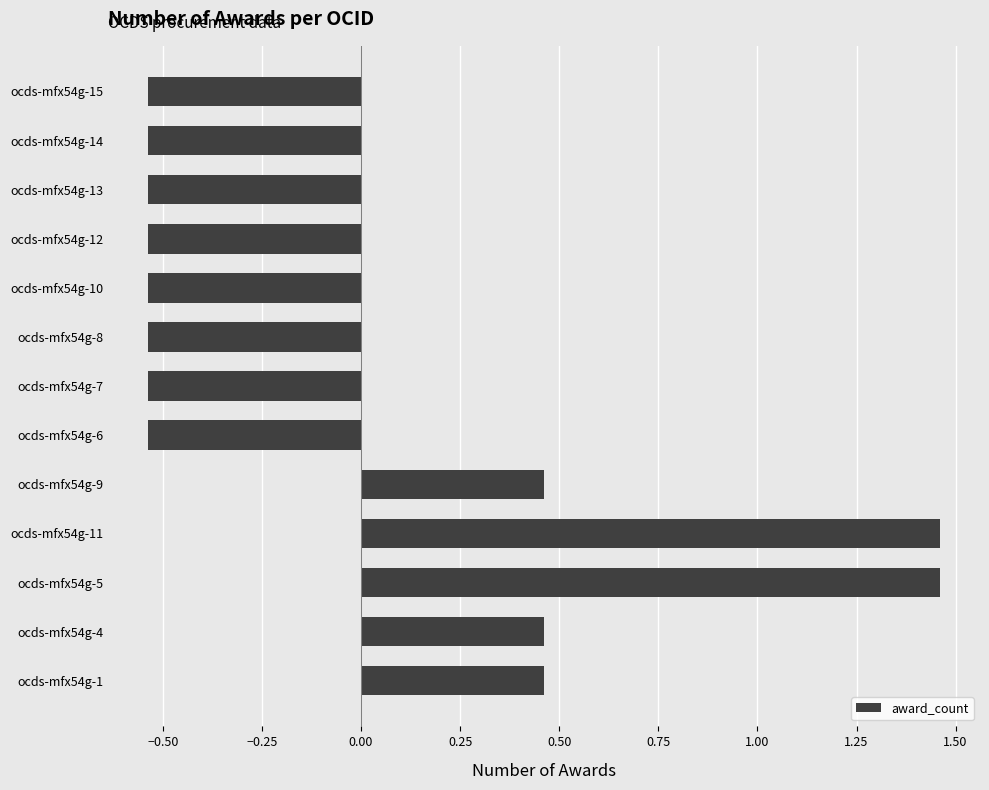

How many values are between 0 and 1?

3